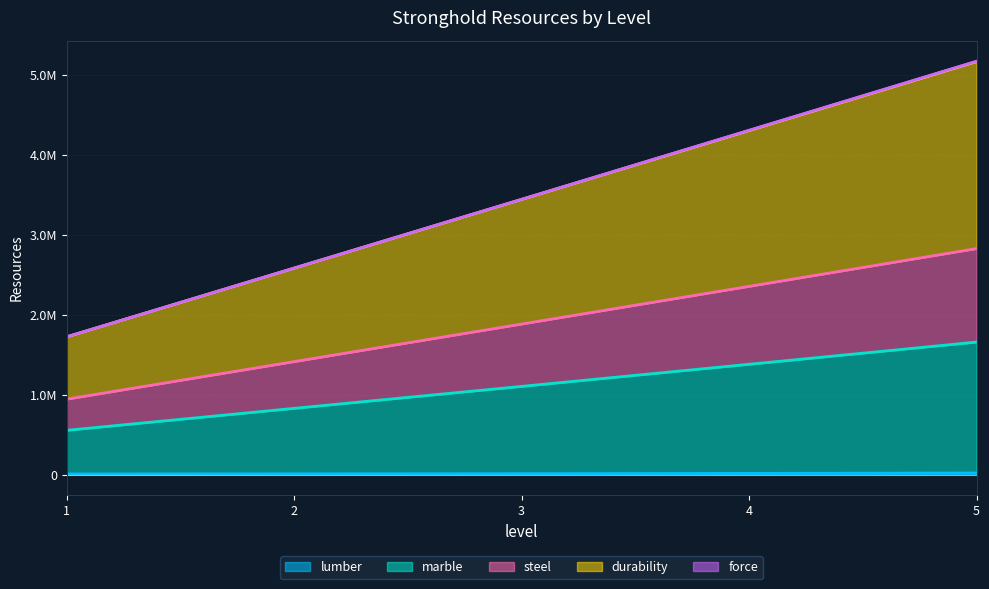

The marble series shows 5668811 at 3. True or false?

False